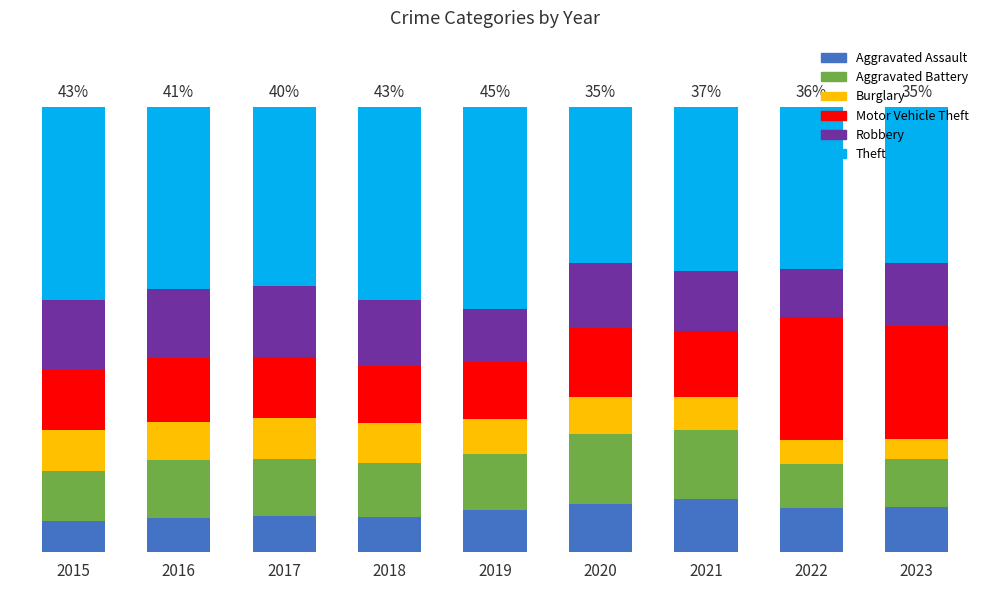

What are all the series names shown in the legend?

Aggravated Assault, Aggravated Battery, Burglary, Motor Vehicle Theft, Robbery, Theft